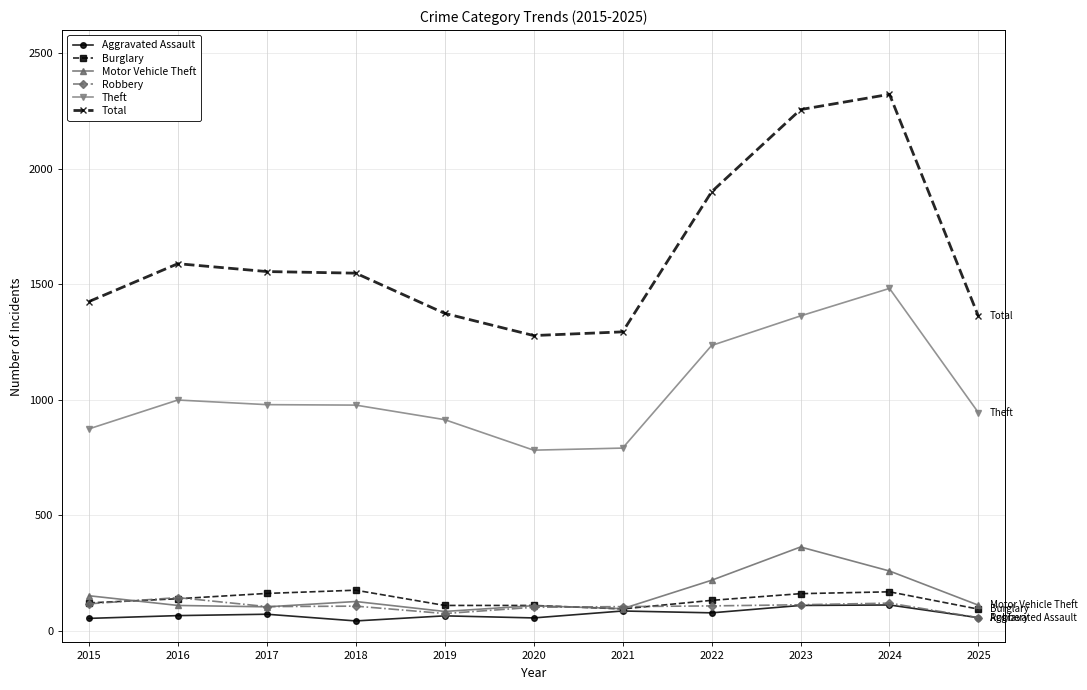

What value does the Theft series have at 2024?

1482